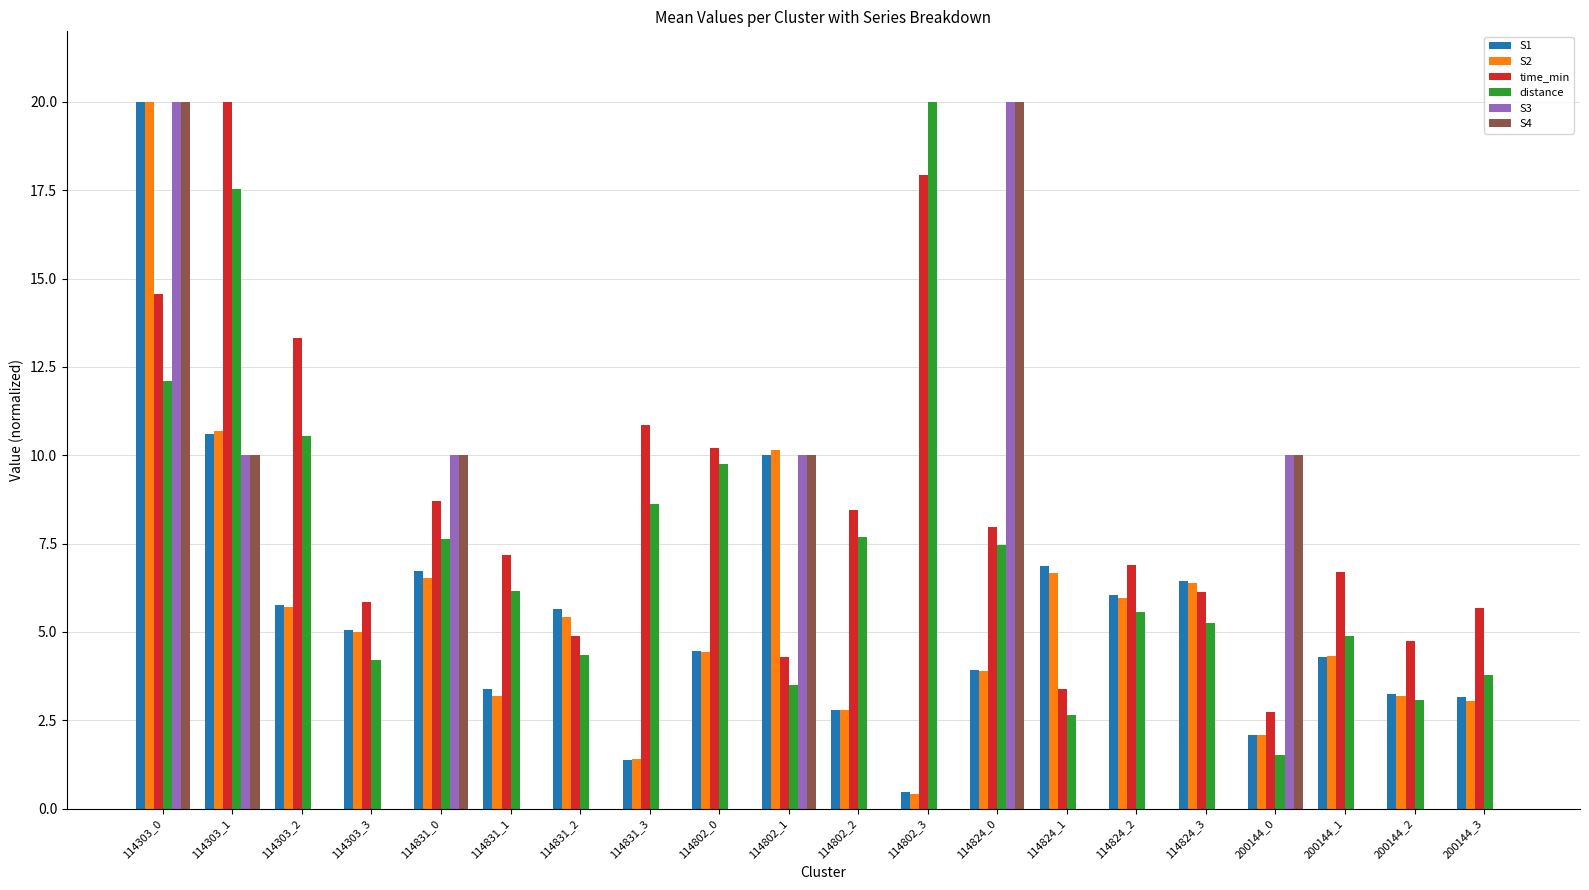

What is the maximum value shown in the chart?

20.0